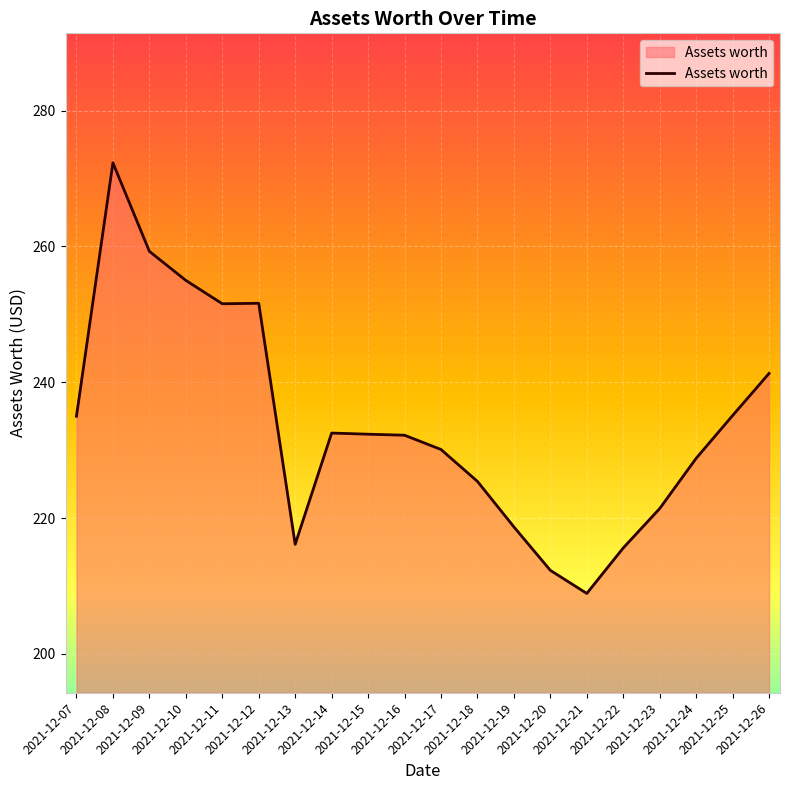

Which has a higher value, 2021-12-12 or 2021-12-13?

2021-12-12